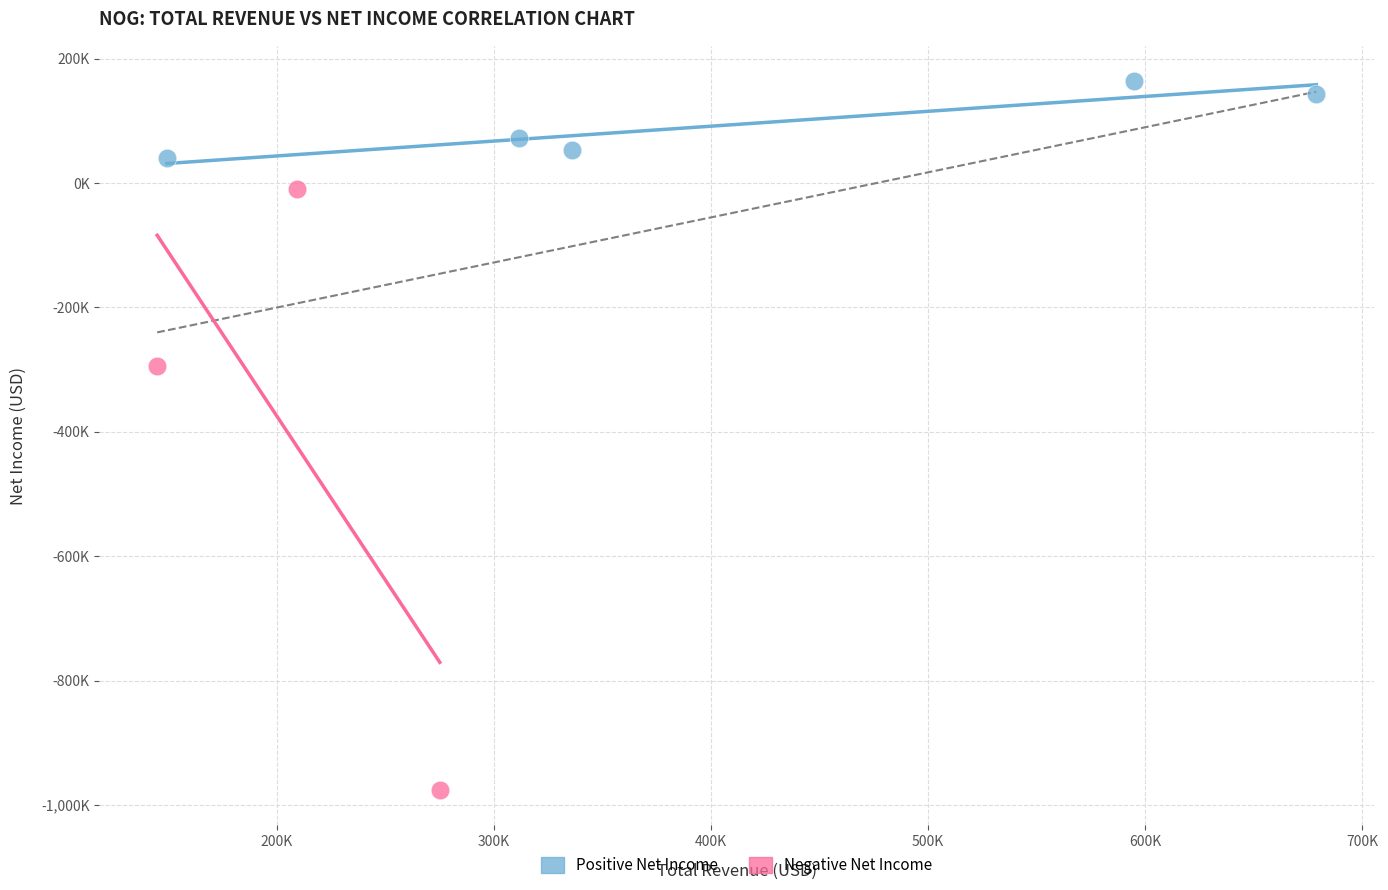

Which series contains the highest Y value?

Positive Net Income